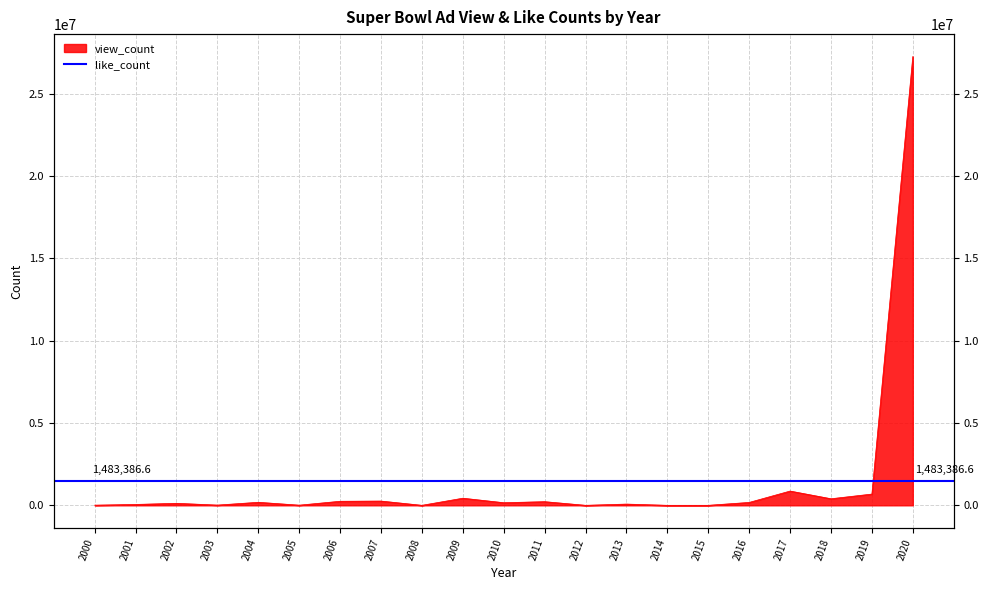

How many lines are shown in the chart?

1